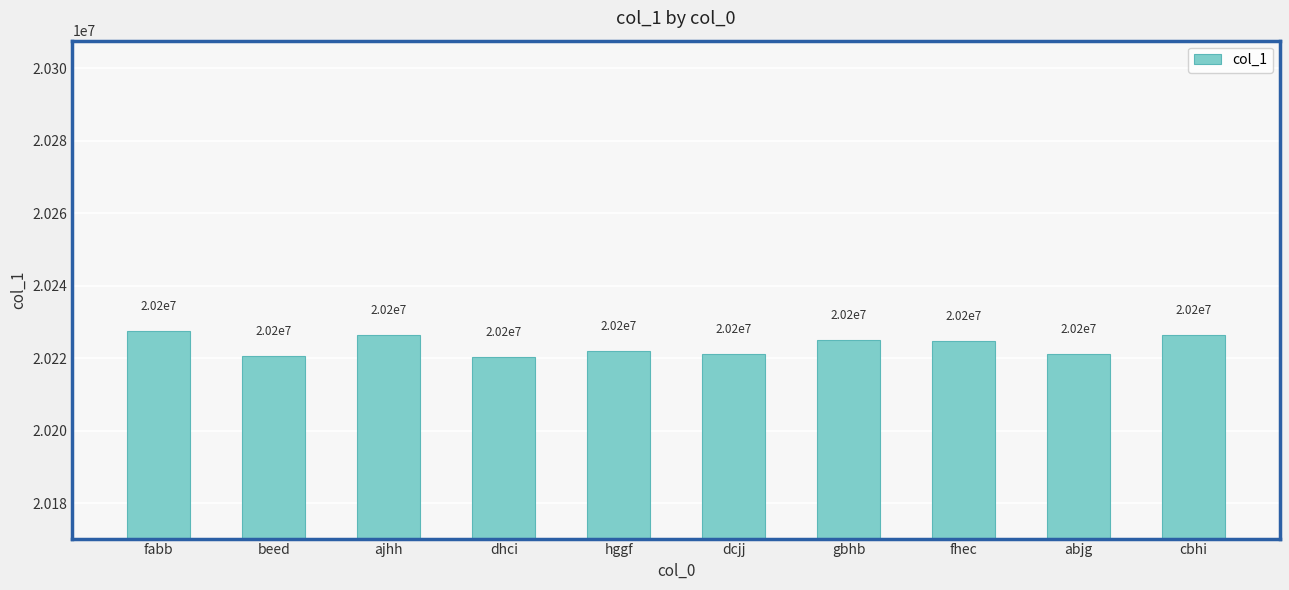

What is the sum of all values?

202234987